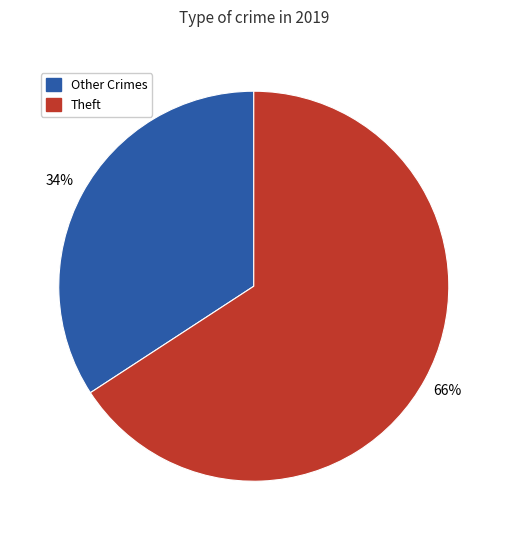

What percentage is the Theft slice, to the nearest percent?

66%